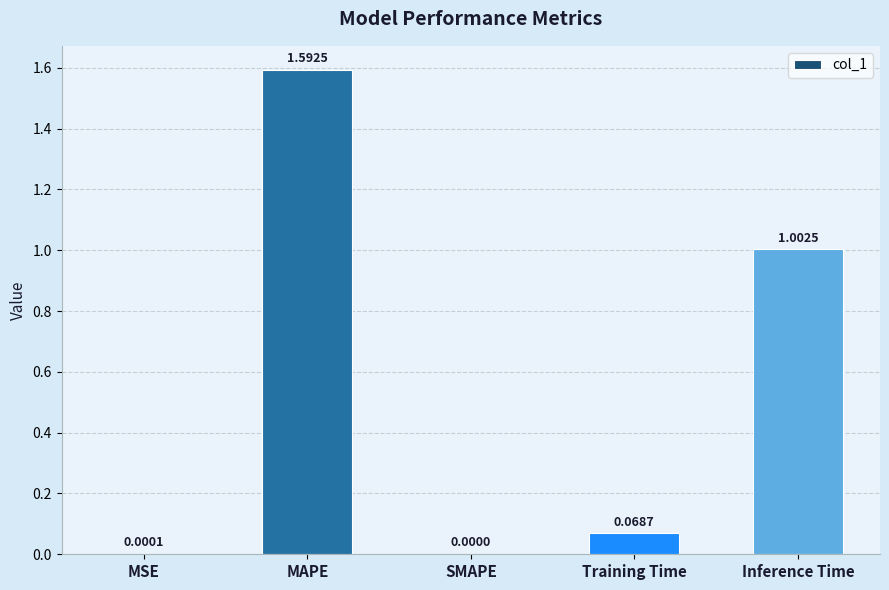

What is the sum of the values at MAPE and Inference Time?

2.6